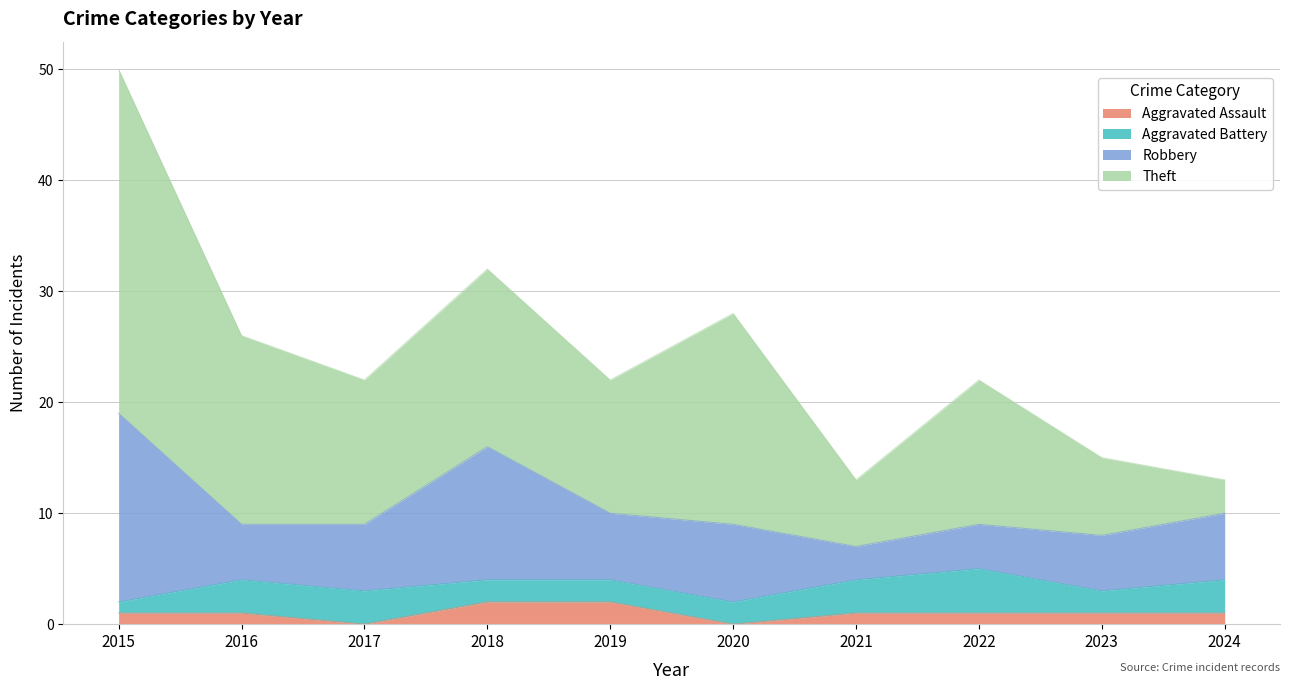

How many data points does each series have?

10